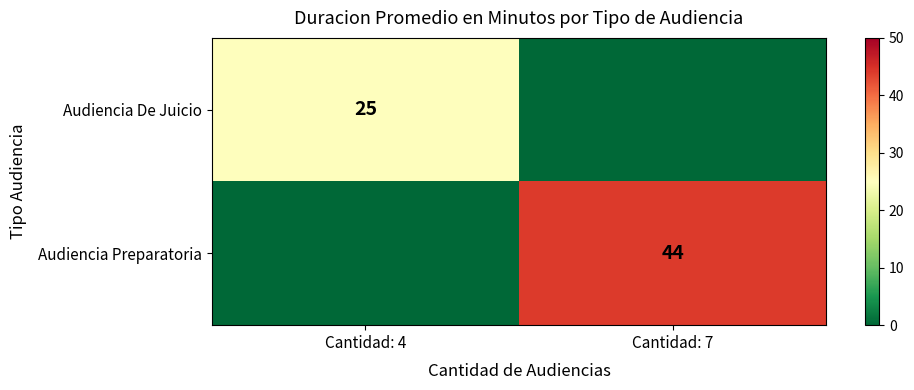

The value of Audiencia Preparatoria at Cantidad: 7 is 44. True or false?

True